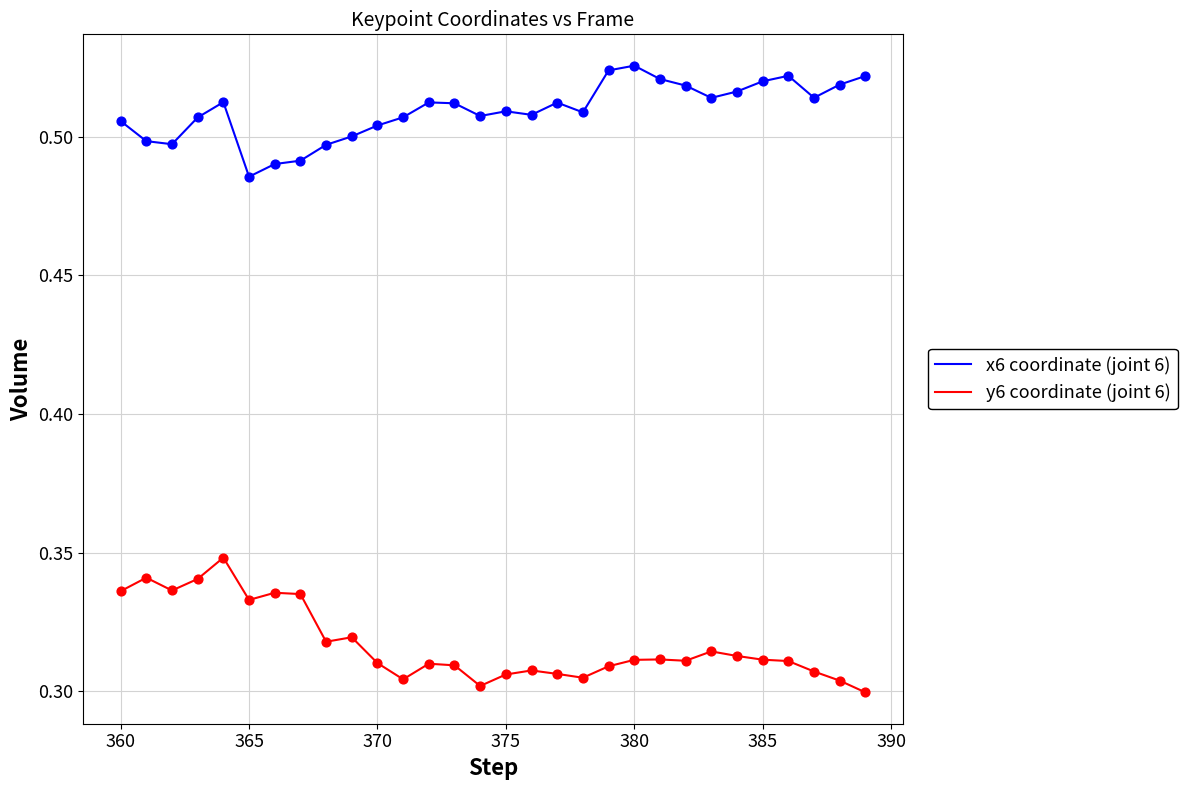

Rank the series by their average value, from lowest to highest.

y6 coordinate (joint 6), x6 coordinate (joint 6)